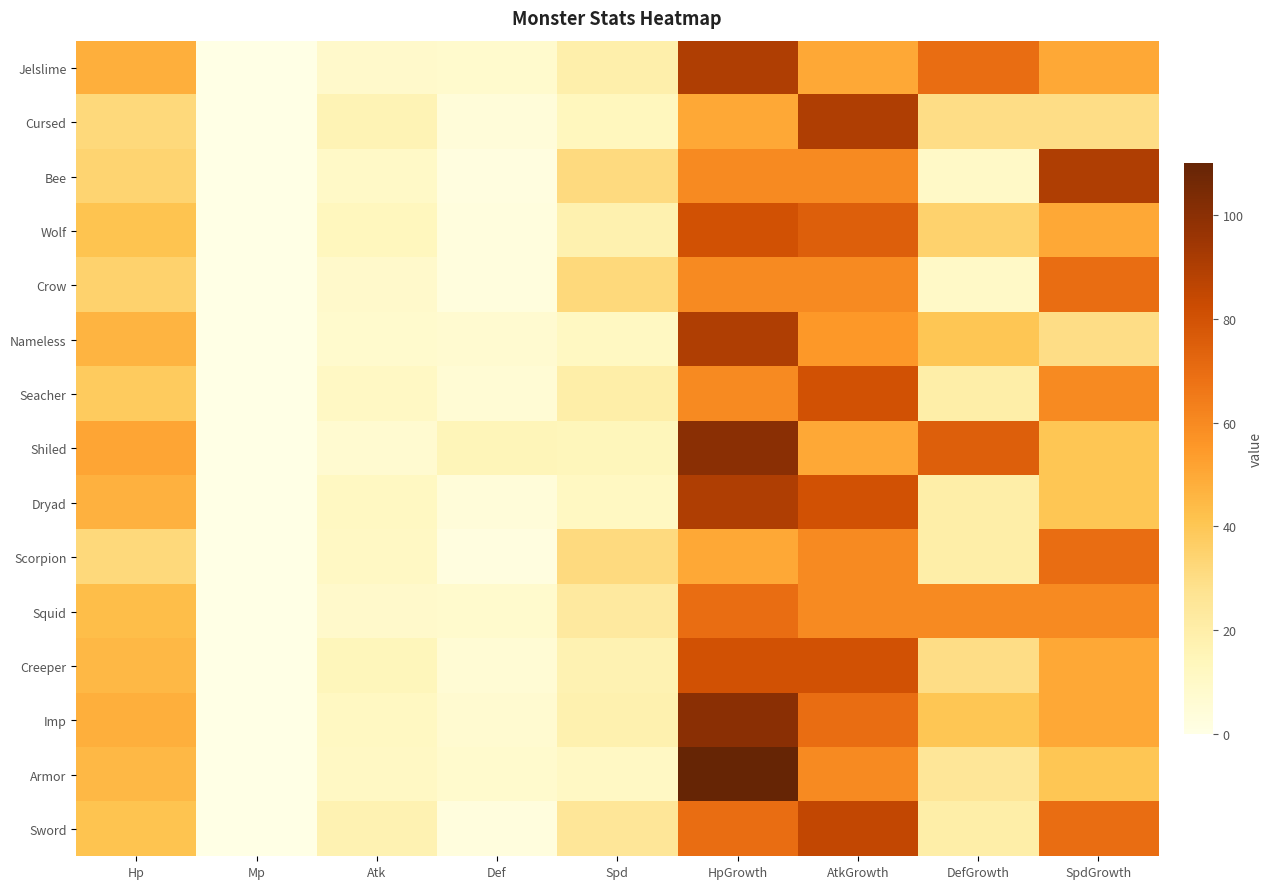

Which series has the largest range (max minus min)?

Armor